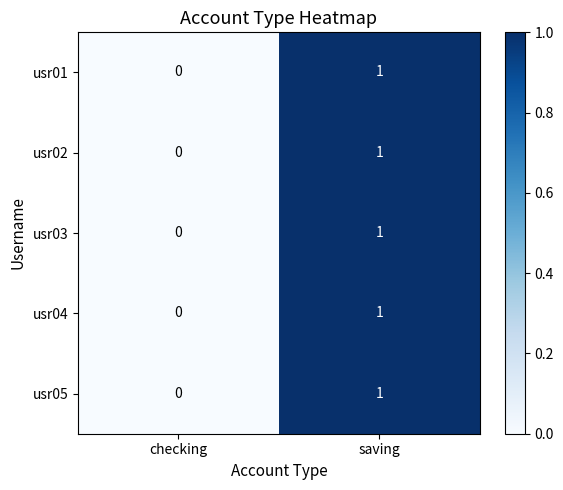

Which label corresponds to the smallest value in the chart?

checking